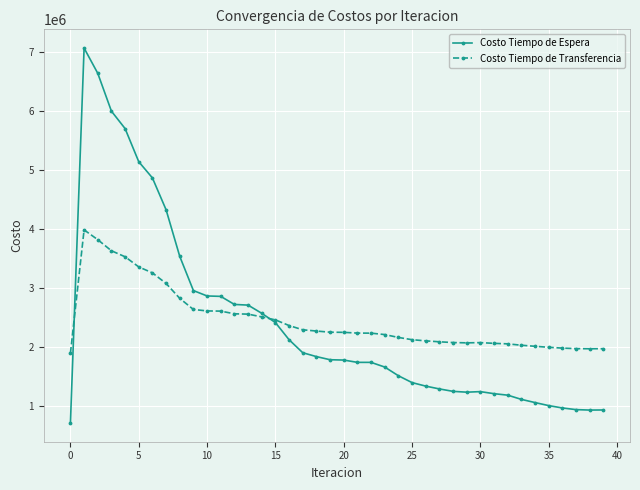

Which series has the largest range (max minus min)?

Costo Tiempo de Espera